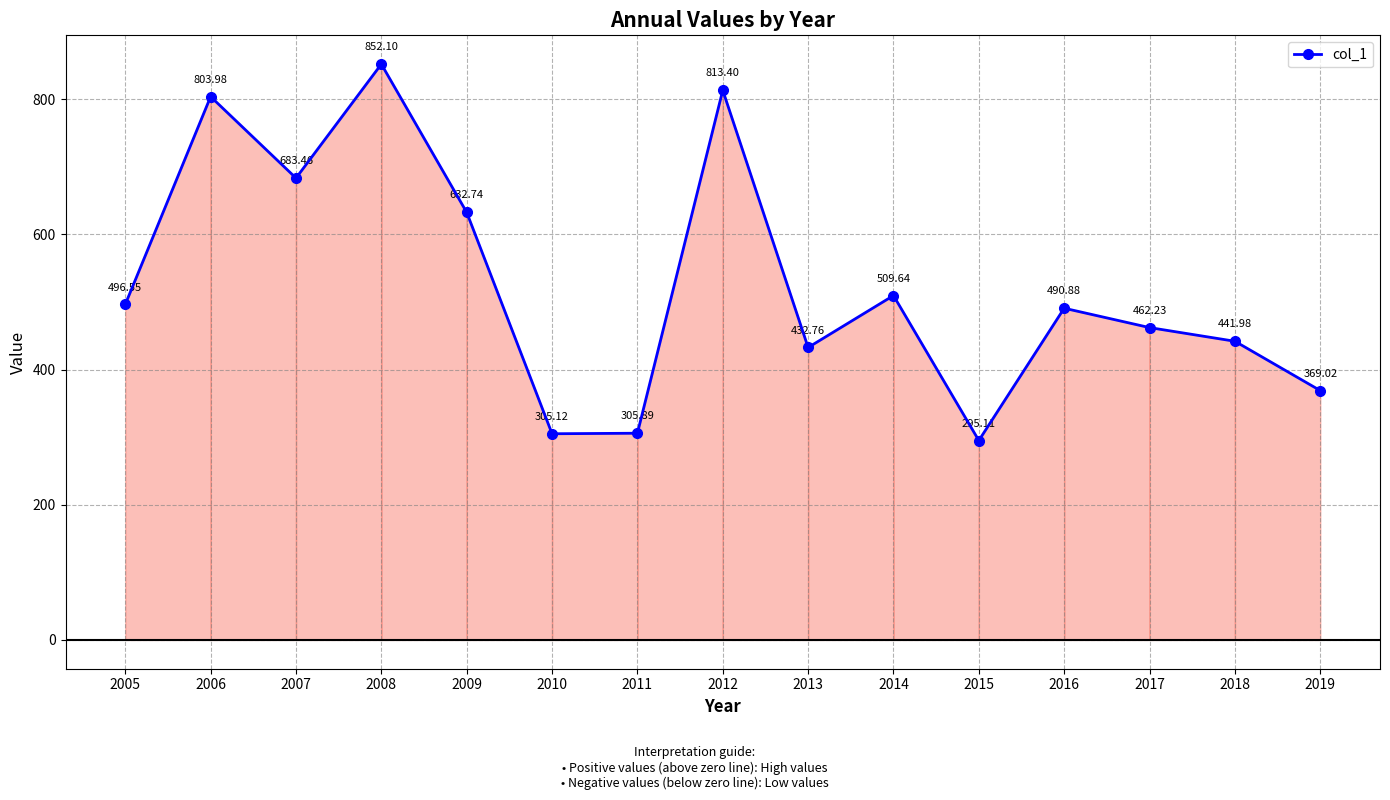

What value does the data have at 2011?

305.9